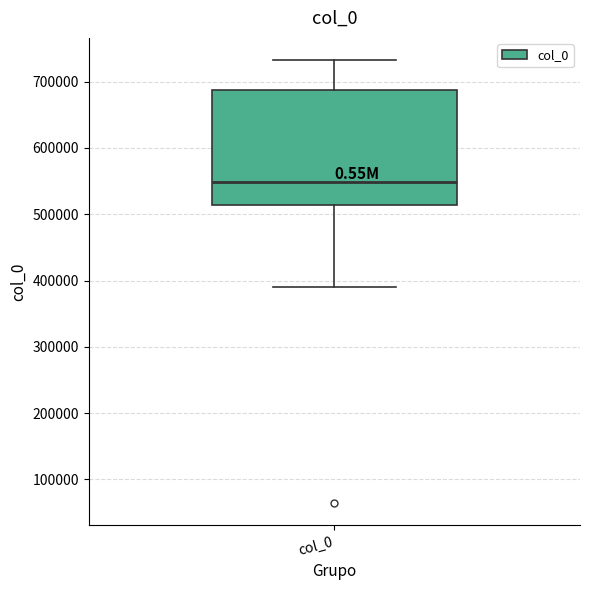

Where is the lower edge of the box for col_0 on the y-axis? The values are not printed on the chart, so give them approximately, as read against the axis.

510000